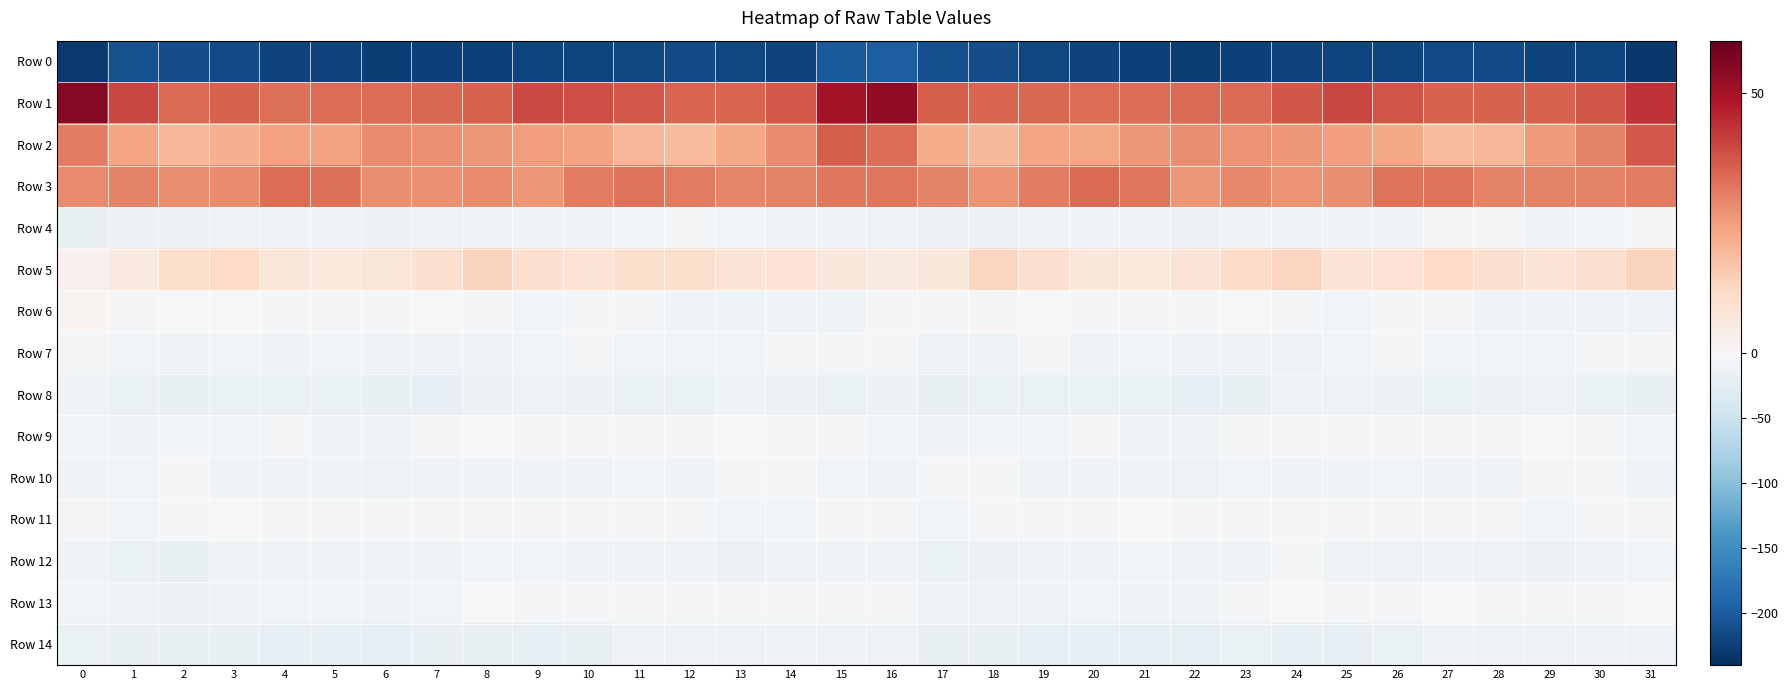

Reading left to right, extract all data points from this chart.

row_0: -229.4	-209.9	-212.0	-215.5	-221.6	-223.0	-225.4	-224.6	-223.6	-220.5	-221.0	-217.5	-215.4	-218.4	-222.2	-202.4	-197.8	-210.4	-212.5	-218.0	-222.2	-223.9	-225.2	-224.9	-221.7	-220.9	-219.8	-217.1	-215.0	-221.3	-221.0	-232.2
row_1: 55.2	40.2	33.8	35.3	33.2	33.7	33.6	34.3	35.4	39.6	38.7	36.8	35.1	34.8	36.8	49.9	53.0	36.3	34.8	34.5	33.5	33.7	33.9	34.1	37.3	39.8	37.9	35.5	35.3	35.2	37.4	43.4
row_2: 30.6	23.8	19.7	21.5	24.1	24.0	28.4	27.3	26.3	25.0	24.1	20.0	19.0	23.0	28.6	36.2	33.3	22.4	19.3	23.5	23.2	26.1	27.9	26.9	25.8	24.5	23.1	18.8	20.1	25.5	29.8	36.8
row_3: 28.4	29.6	27.9	28.3	33.7	33.1	28.1	27.4	28.5	26.6	31.0	32.7	31.0	29.4	29.9	31.5	31.9	29.7	26.9	30.7	34.0	32.0	26.2	28.9	27.1	27.7	32.4	32.8	29.6	29.8	29.6	30.6
row_4: -17.5	-14.8	-14.7	-11.7	-8.7	-10.2	-15.0	-11.5	-7.6	-9.3	-9.8	-6.1	-3.6	-7.3	-7.8	-8.2	-12.4	-14.7	-13.7	-10.7	-8.1	-12.6	-14.4	-9.7	-7.7	-10.3	-8.8	-3.9	-5.0	-8.2	-6.8	-5.1
row_5: 2.7	5.8	10.6	12.0	7.4	6.3	7.5	9.8	13.5	10.1	8.2	10.7	10.5	7.8	8.6	7.0	5.3	6.9	12.7	9.9	6.7	6.5	7.8	11.4	13.0	8.3	8.9	12.0	9.0	8.1	9.4	13.4
row_6: 1.0	-3.0	-1.2	0.3	-4.2	-2.9	-4.7	-1.5	-2.3	-6.7	-4.6	-4.4	-7.6	-10.2	-8.1	-9.7	-4.5	-4.0	0.8	-1.8	-4.0	-3.1	-4.7	-0.9	-4.3	-6.6	-4.1	-4.9	-9.1	-9.3	-8.2	-8.1
row_7: -5.0	-7.2	-9.5	-5.7	-7.6	-6.7	-8.3	-8.2	-8.8	-6.5	-5.1	-5.9	-5.8	-6.7	-3.3	-4.4	-5.6	-9.1	-7.8	-5.5	-8.1	-6.5	-9.1	-8.4	-8.1	-5.9	-5.3	-5.9	-6.2	-6.1	-1.9	-3.5
row_8: -10.9	-15.7	-17.1	-16.0	-16.1	-15.4	-18.5	-19.2	-14.0	-11.3	-13.2	-15.6	-15.2	-11.1	-14.1	-15.8	-14.3	-17.6	-15.7	-16.5	-15.7	-16.4	-19.9	-16.9	-12.7	-11.8	-14.1	-16.6	-13.2	-11.7	-15.3	-17.9
row_9: -5.8	-7.8	-7.2	-6.8	-4.8	-8.0	-9.7	-5.0	-1.7	-4.5	-2.6	-3.5	-5.4	-1.6	-2.0	-4.7	-6.4	-8.4	-6.1	-6.9	-5.1	-10.0	-8.3	-2.8	-2.5	-4.6	-1.9	-5.2	-4.2	-0.7	-3.6	-5.9
row_10: -9.0	-6.5	-4.1	-7.6	-9.0	-9.6	-13.1	-8.2	-7.6	-9.7	-7.9	-7.0	-9.3	-5.4	-3.7	-7.1	-8.1	-4.9	-5.1	-8.7	-9.3	-10.8	-12.3	-6.9	-8.3	-9.9	-7.0	-8.1	-8.6	-3.8	-5.2	-9.4
row_11: -5.0	-6.2	-4.5	-1.8	-4.6	-1.9	-3.9	-3.8	-3.3	-4.0	-5.1	-4.3	-2.9	-6.1	-6.3	-5.0	-4.4	-5.6	-3.1	-2.6	-4.4	-1.2	-5.2	-3.5	-3.1	-5.0	-5.1	-3.2	-4.0	-6.9	-5.5	-3.9
row_12: -9.5	-15.4	-17.2	-9.8	-10.5	-8.6	-8.8	-10.1	-6.2	-5.8	-11.1	-10.6	-10.3	-13.9	-11.4	-8.9	-9.1	-16.7	-14.5	-8.8	-10.9	-7.3	-10.5	-8.7	-5.4	-7.6	-12.2	-9.2	-12.0	-13.7	-9.8	-6.2
row_13: -6.2	-9.6	-14.0	-10.3	-7.3	-6.7	-8.9	-7.0	-1.6	-2.2	-4.2	-1.9	-2.2	-4.8	-3.3	-2.4	-3.7	-11.2	-13.0	-8.8	-6.7	-7.8	-9.2	-4.3	-1.4	-3.1	-4.2	-0.8	-3.8	-4.5	-2.5	-1.2
row_14: -15.3	-18.2	-18.6	-18.2	-19.7	-20.6	-23.2	-17.9	-18.6	-20.6	-17.8	-13.1	-12.1	-12.3	-12.7	-11.7	-12.8	-18.3	-18.0	-19.1	-19.5	-22.4	-22.3	-16.8	-19.8	-20.0	-16.1	-12.3	-12.0	-12.5	-12.8	-11.0